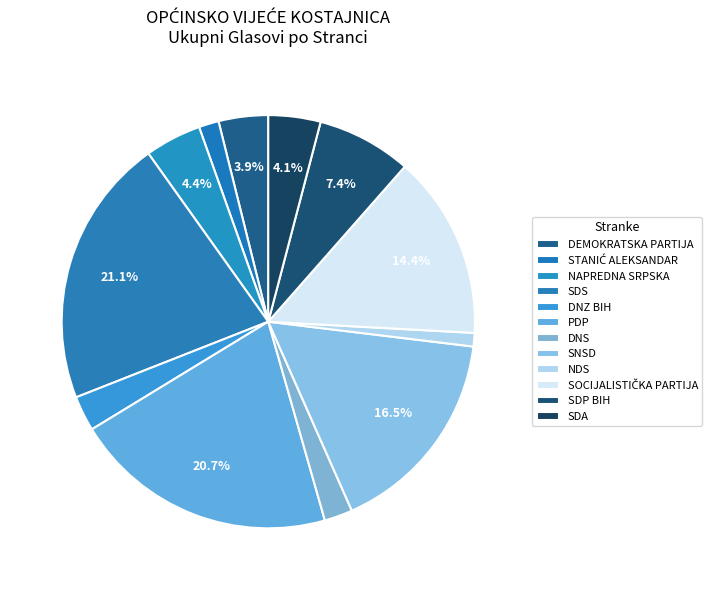

Count the number of slices in the pie.

12